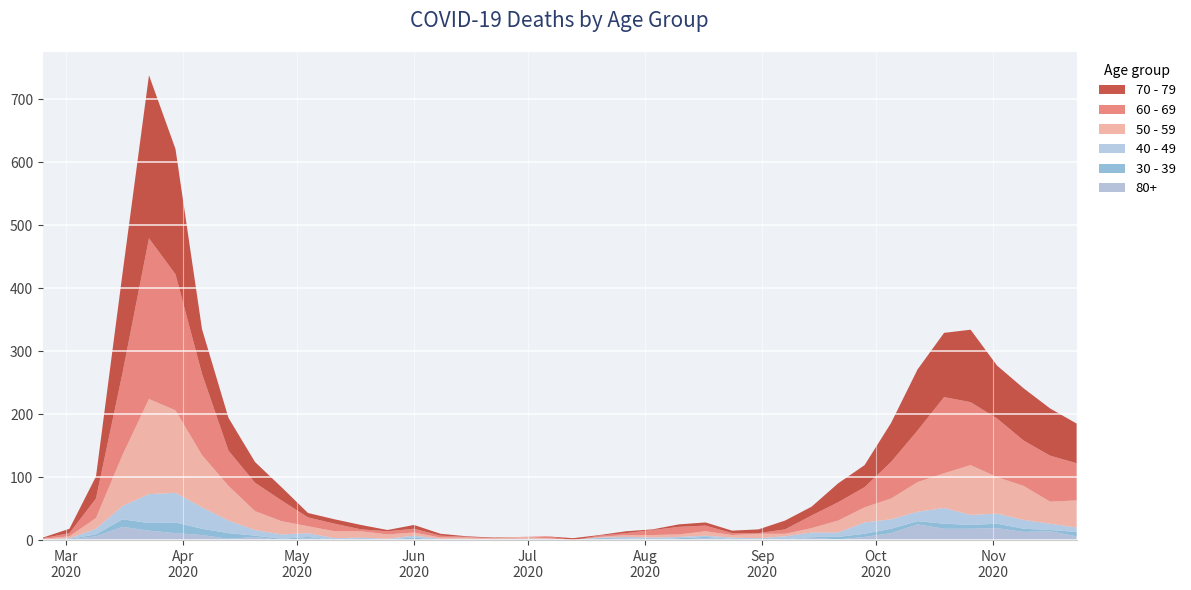

Reading left to right, transcribe all the data shown in this chart.

60 - 69: 1	5	31	130	255	216	129	56	45	33	14	12	3	5	6	3	1	0	0	3	0	2	3	8	12	9	3	1	7	20	29	32	58	82	121	100	93	72	73	59
70 - 79: 1	7	35	158	259	199	71	52	33	21	7	7	7	2	6	3	1	1	0	0	3	1	3	1	4	5	4	6	14	14	30	35	62	97	102	115	84	83	75	63
50 - 59: 1	3	17	81	151	131	83	55	30	21	11	11	10	7	5	2	2	2	3	1	0	1	3	4	4	7	4	7	4	7	19	24	33	47	55	79	58	54	35	43
40 - 49: 1	1	9	21	46	47	34	20	9	7	6	3	0	1	3	2	1	1	2	1	0	1	2	3	2	2	2	3	5	7	7	18	15	15	25	16	16	14	10	7
30 - 39: 0	1	3	12	12	17	10	9	2	2	2	0	1	0	2	0	0	0	0	1	0	2	0	0	2	2	0	0	1	1	4	5	7	5	8	6	7	5	2	7
80+: 0	1	6	21	15	11	8	2	5	0	3	0	3	1	2	0	1	0	0	0	0	1	3	1	1	3	2	0	0	4	1	5	11	25	18	18	19	13	14	6